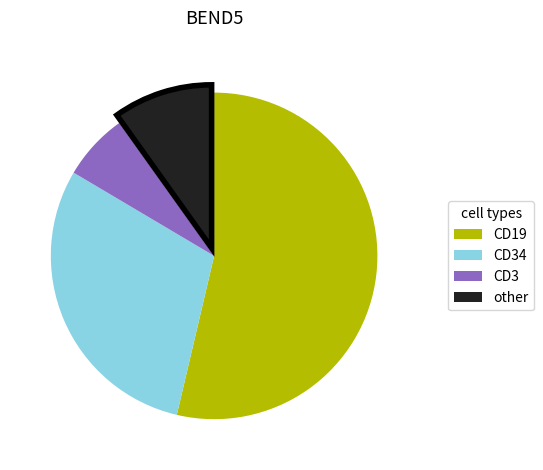

Is there any slice that represents more than half of the pie?

Yes